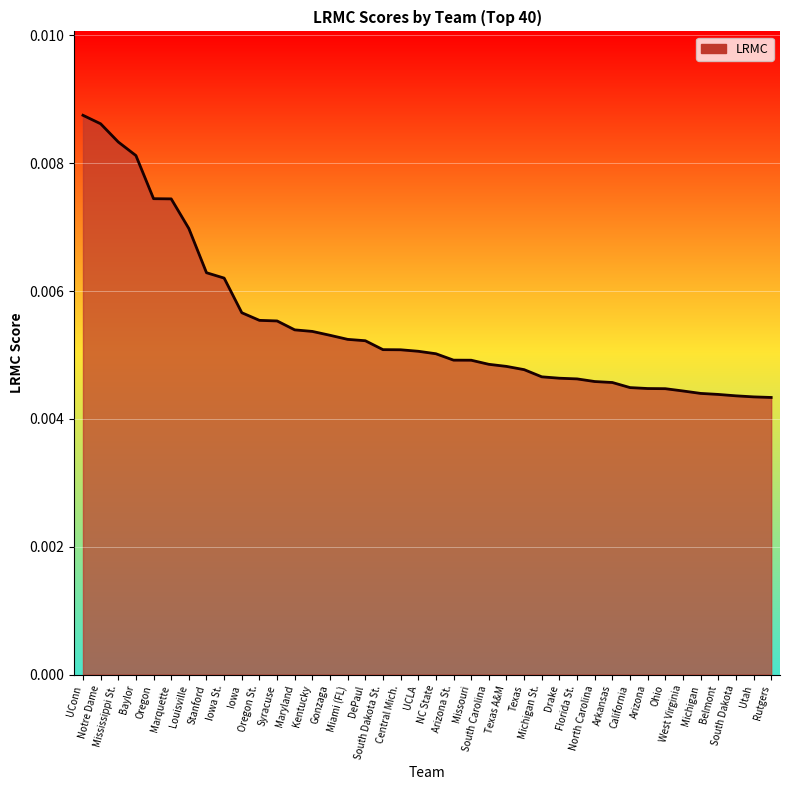

Count the values in the range 0 to 1.

40